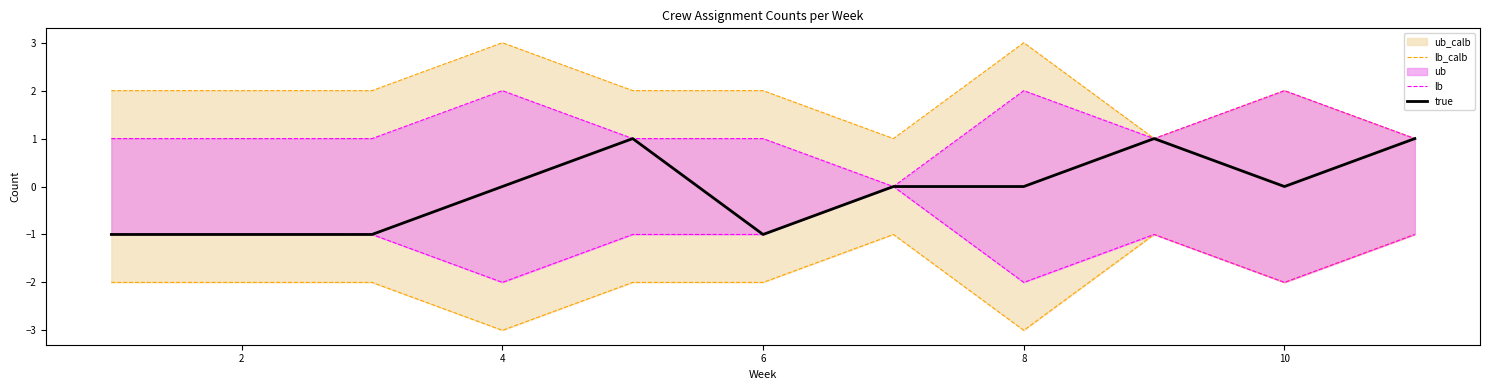

Is this an area chart (filled region under the line)?

No